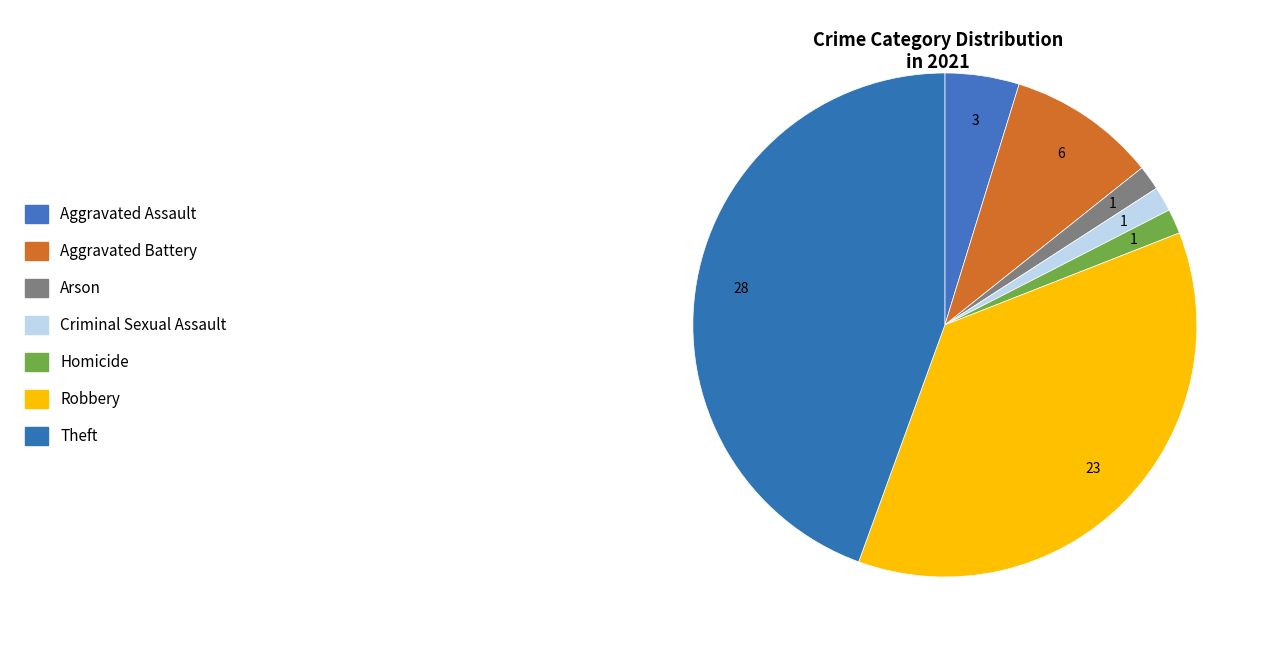

To the nearest percent, what portion does Theft represent?

44%